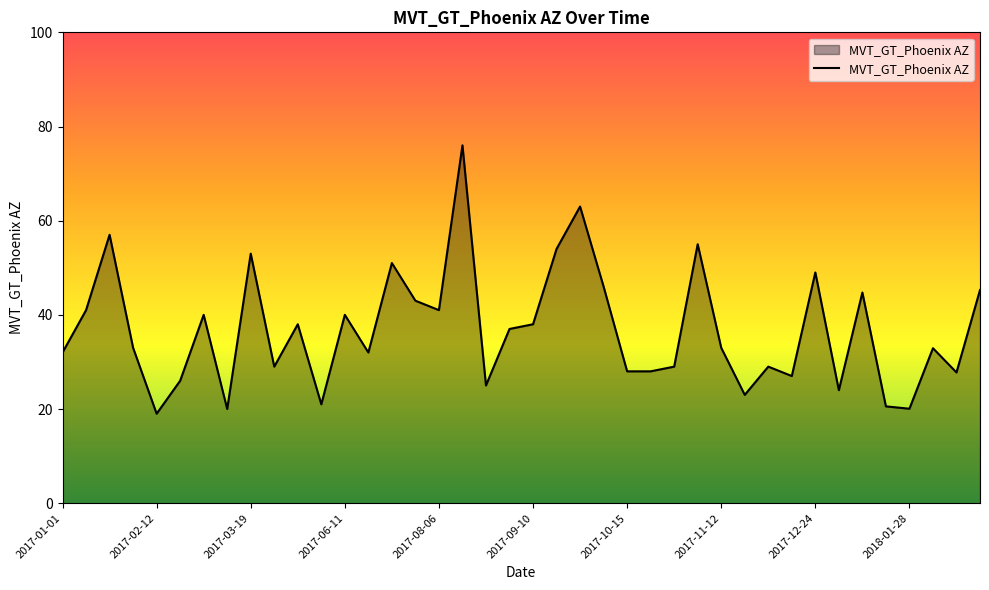

What is the difference between the maximum and minimum values?

57.0